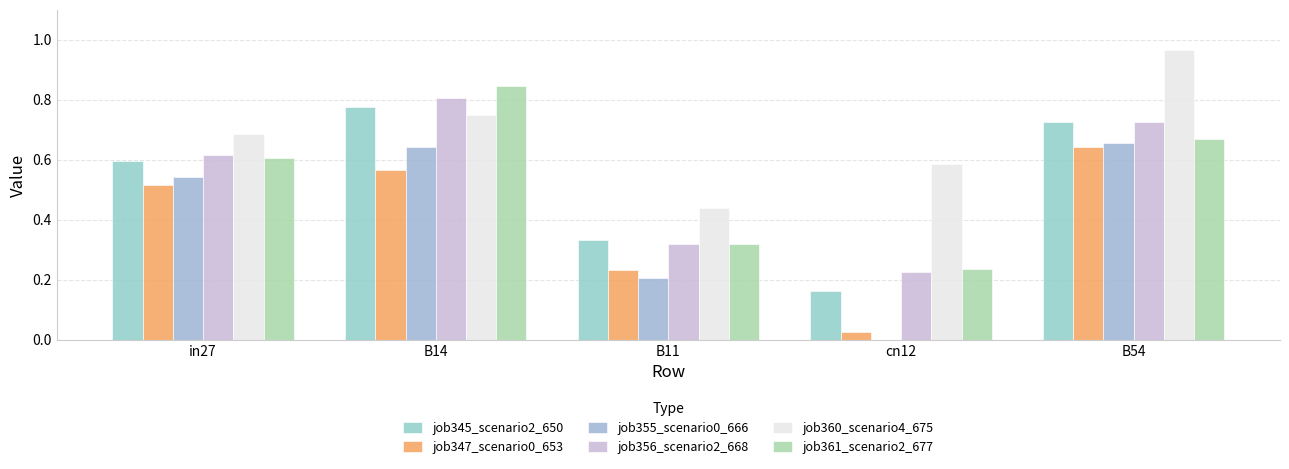

How many groups of bars are there?

5